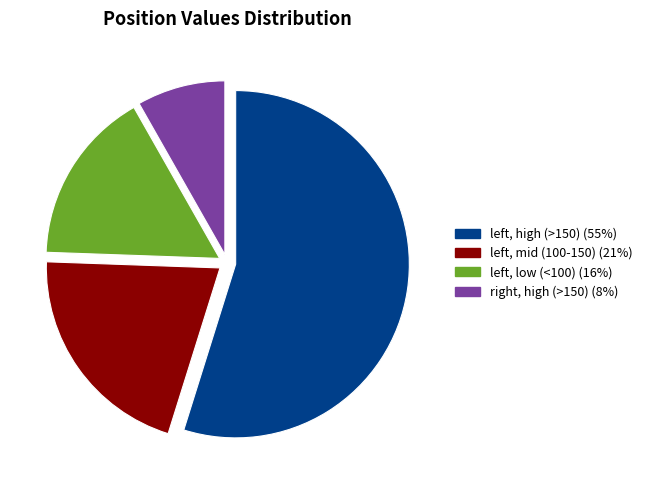

Is there any slice that represents more than half of the pie?

Yes